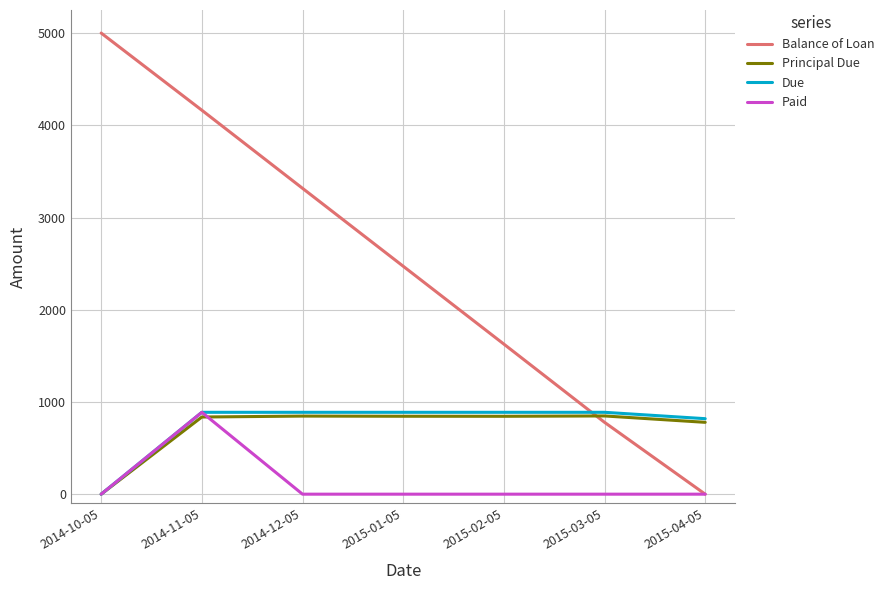

Between 2014-11-05 and 2015-03-05, which series saw the biggest shift?

Balance of Loan